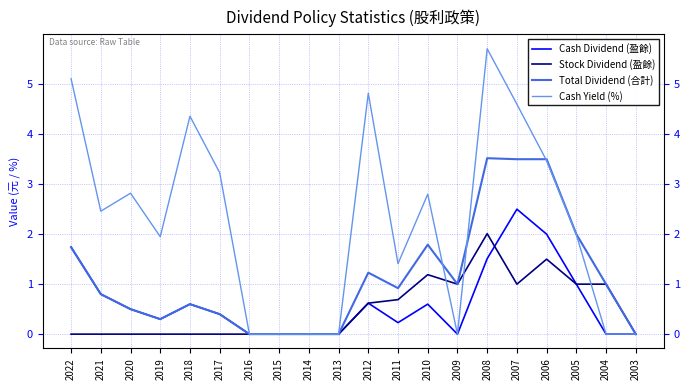

What is the difference between the Stock Dividend (盈餘) values at 2006 and 2016?

1.5